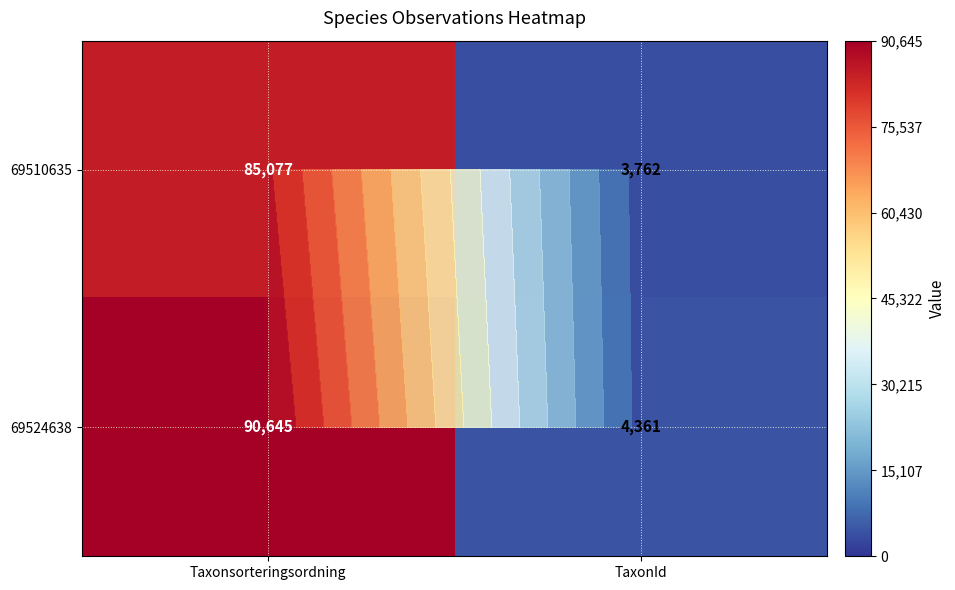

At how many categories does at least one series exceed 70996?

1